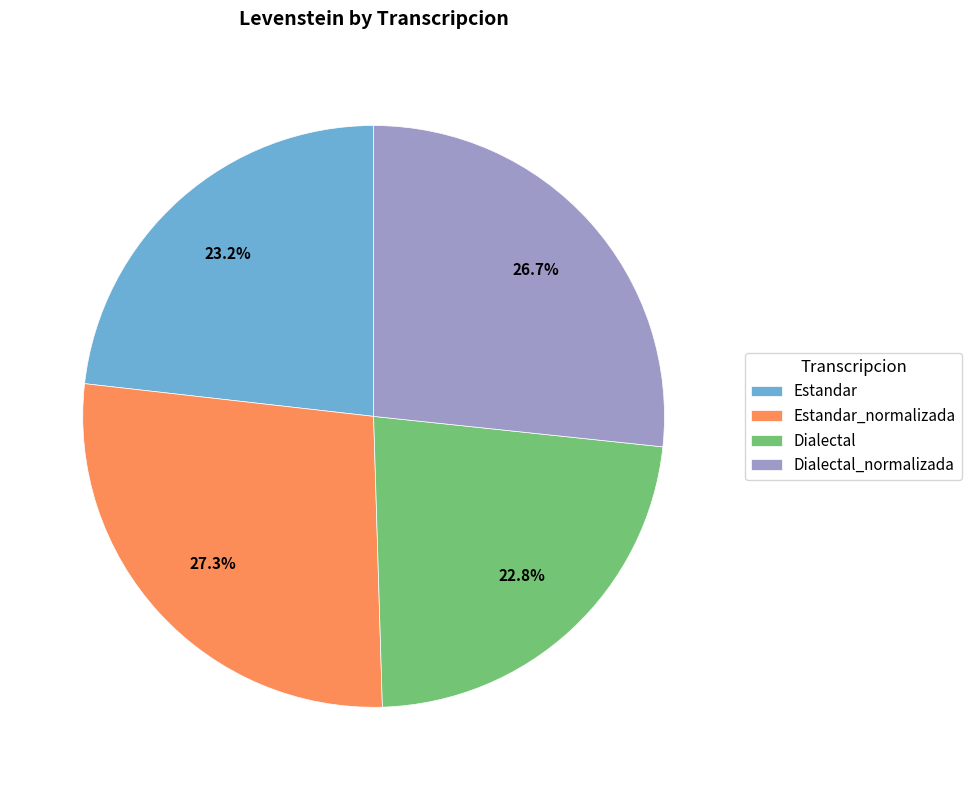

True or false: Estandar accounts for 23% of the total.

True